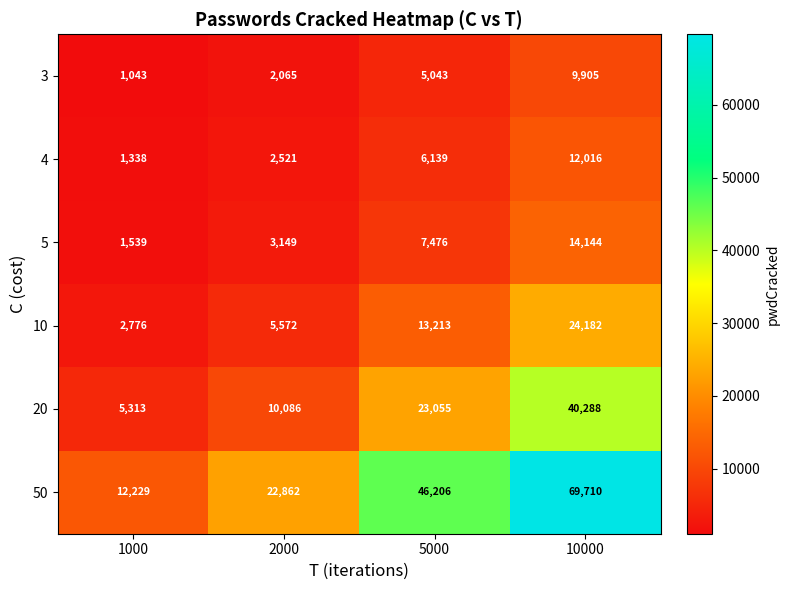

What is the spread (max minus min) of values at 1000?

11186